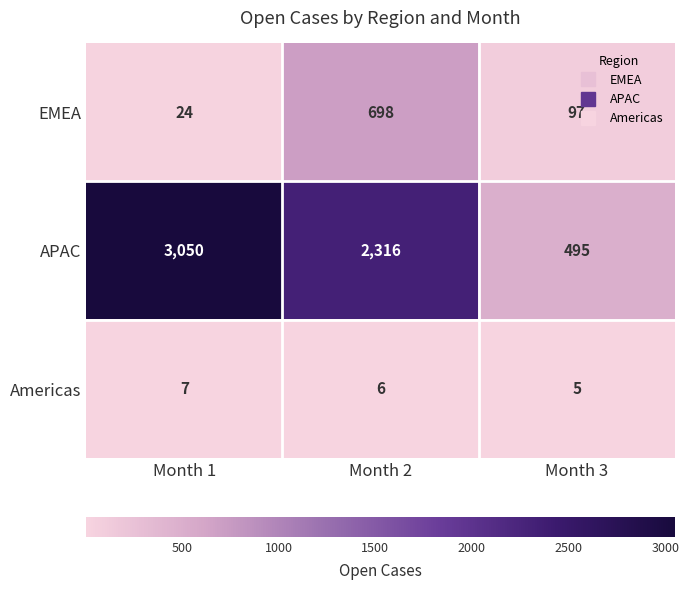

Is it true that Americas equals 2 at Month 1?

False